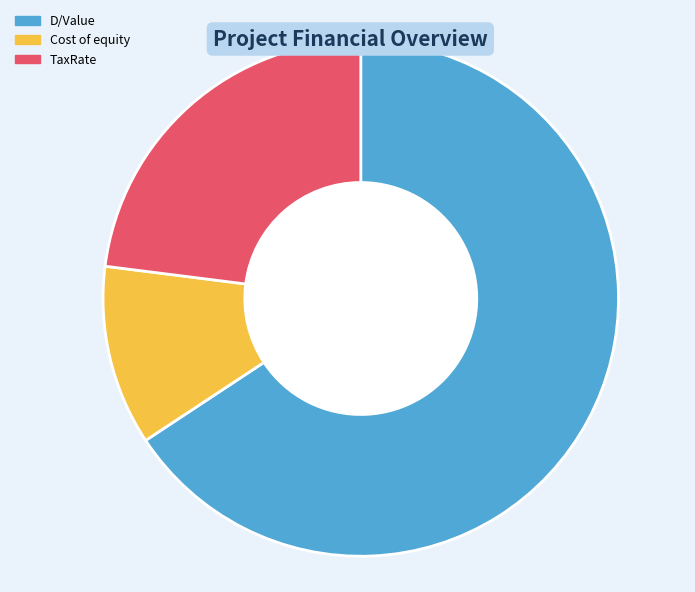

How many segments does this pie chart have?

3